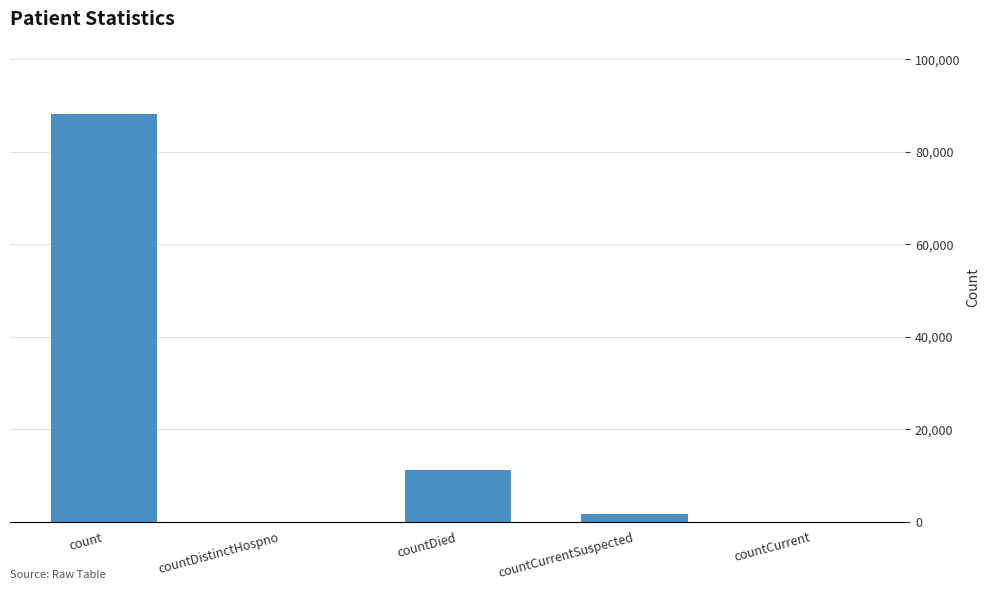

What is the change in value from countDied to countCurrentSuspected?

-9596